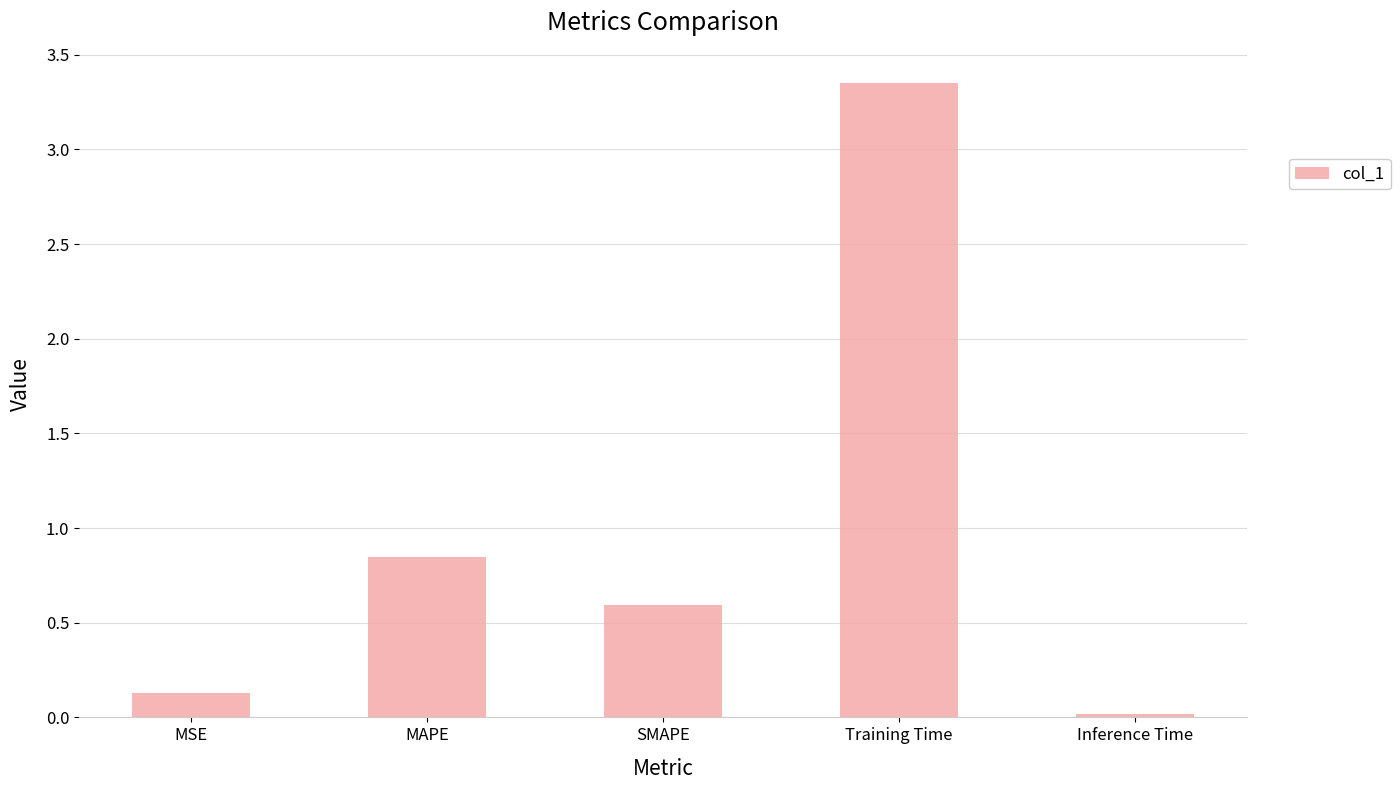

Does the chart contain any negative values?

No